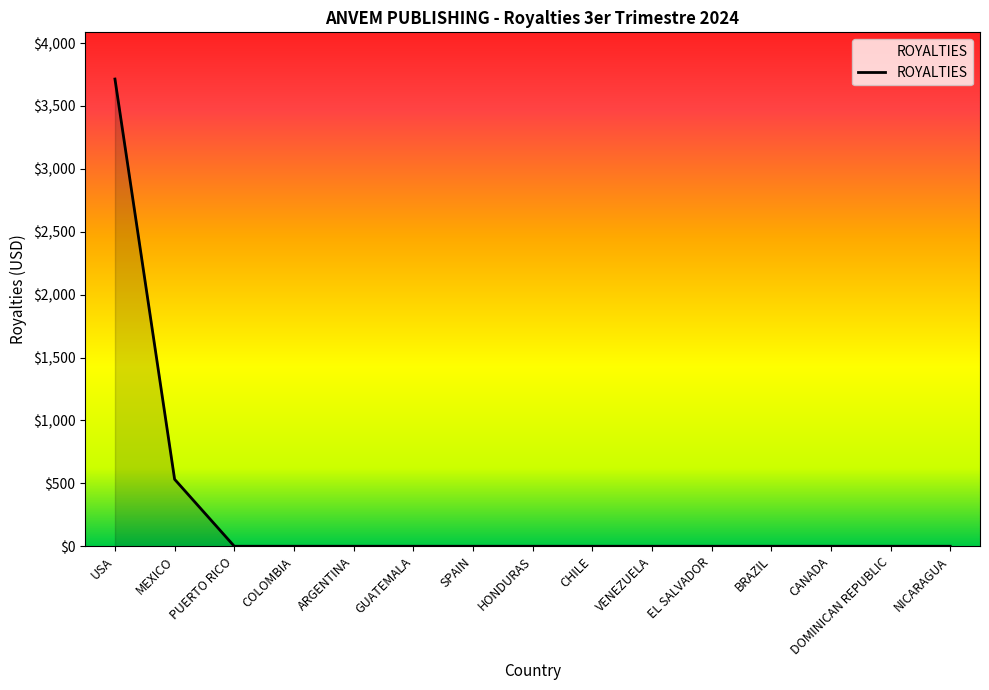

At which category does the chart reach its peak across all series?

USA